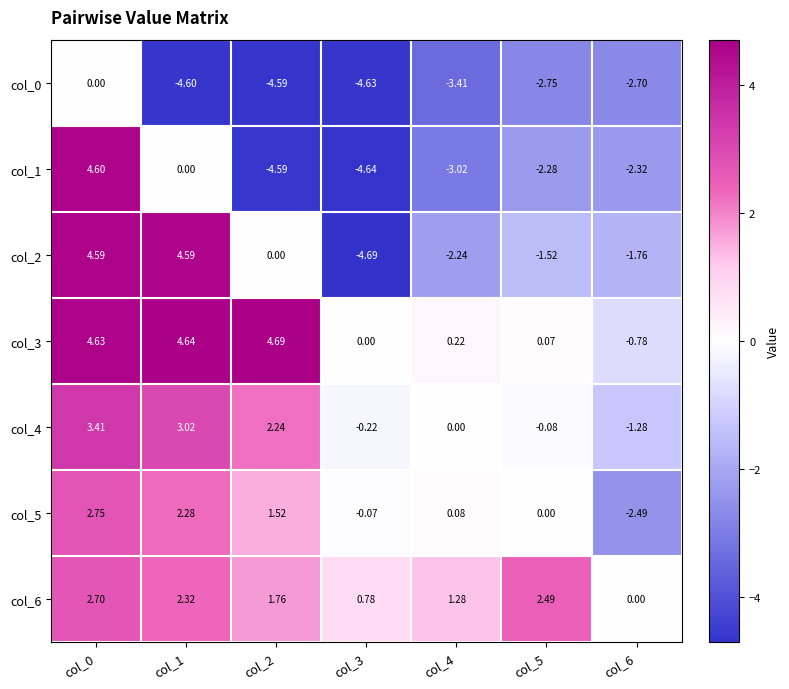

Is the value of col_2 at col_5 greater than the value of col_3 at col_1?

No